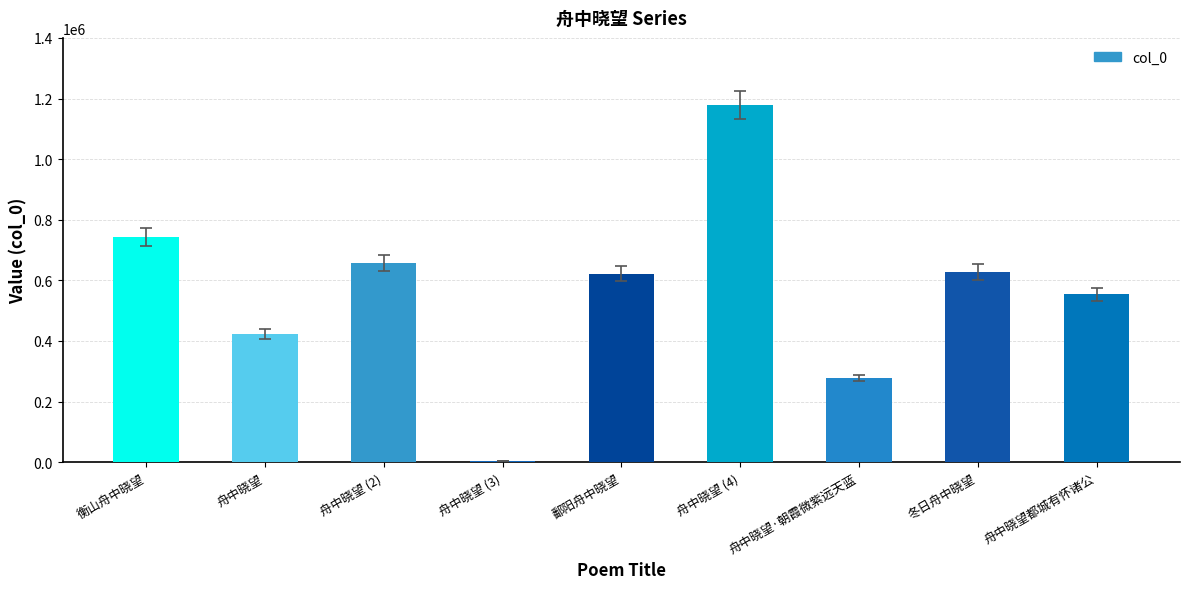

True or false: the data shows 267568 at 舟中晓望都城有怀诸公.

False